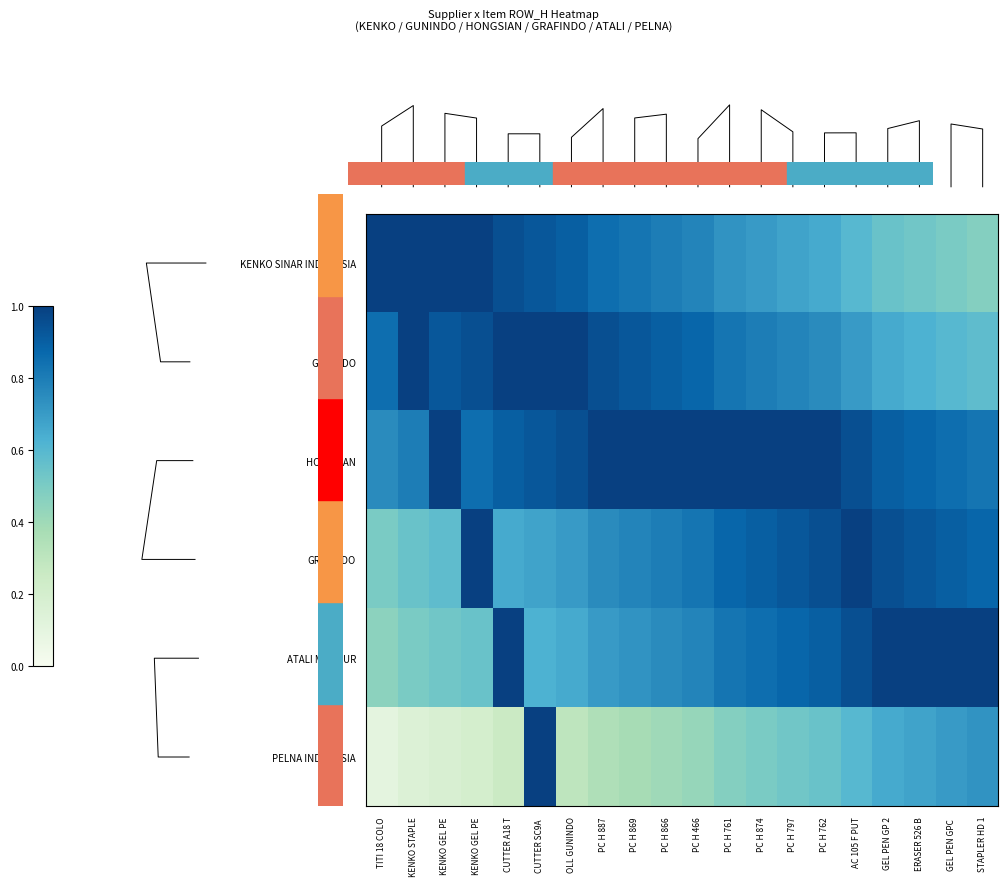

At CUTTER A18 T, list the series in order from smallest to largest.

PELNA INDONESIA, GRAFINDO, HONGSIAN, KENKO SINAR INDONESIA, GUNINDO, ATALI MAKMUR